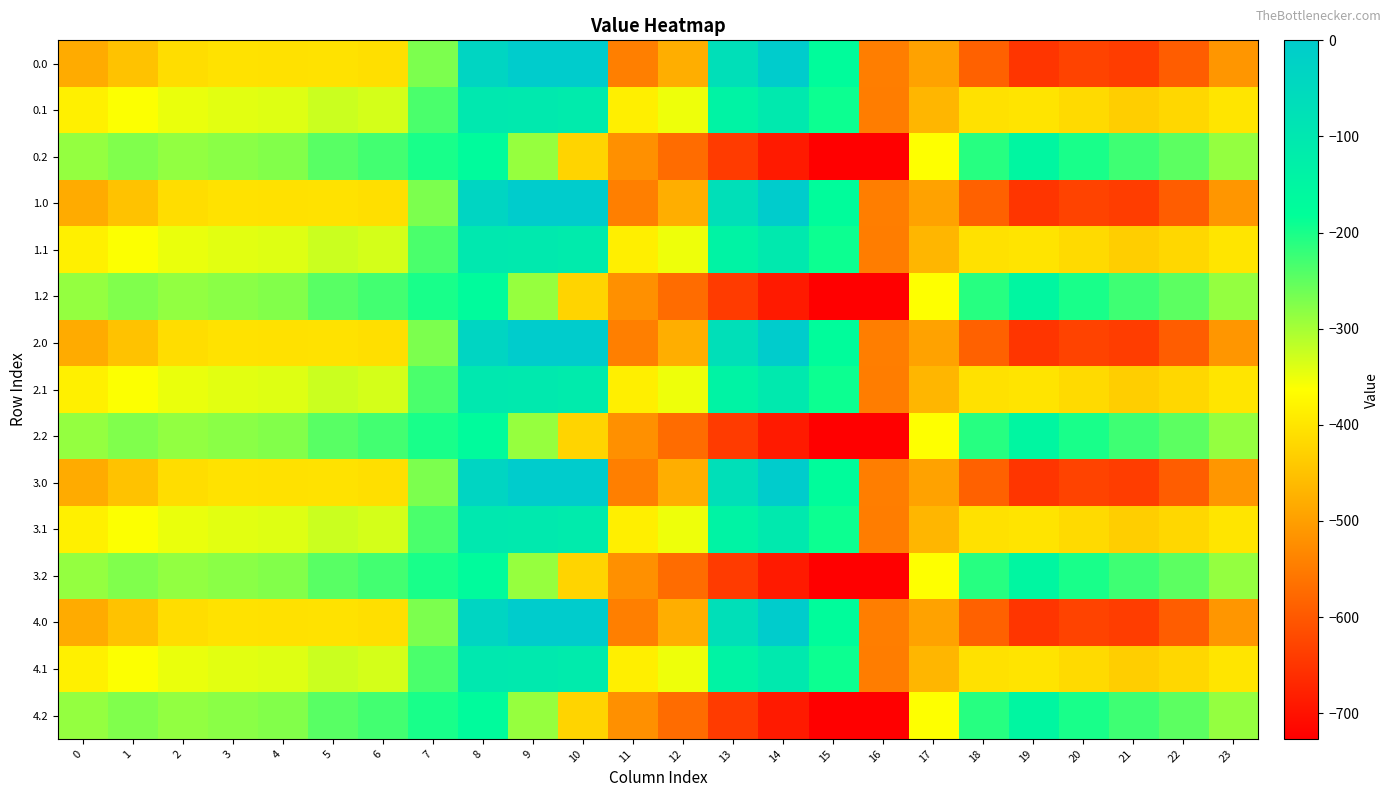

At which category does the chart reach its peak across all series?

9